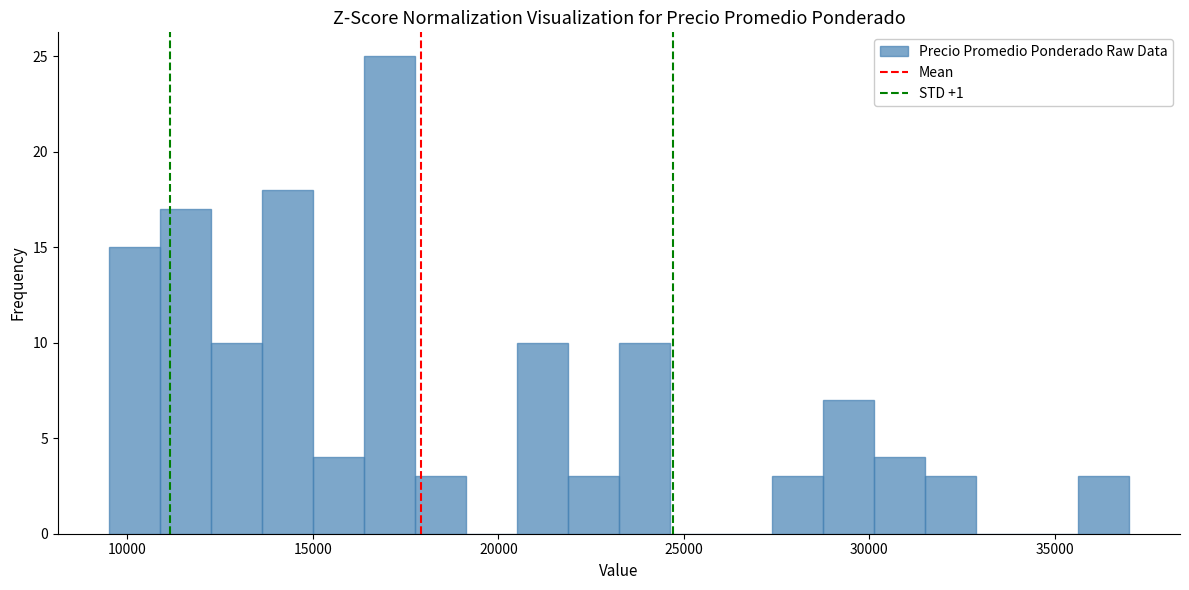

Around what value on the x-axis is the tallest bar? Give the approximate position of its centre, as read against the axis.

17000